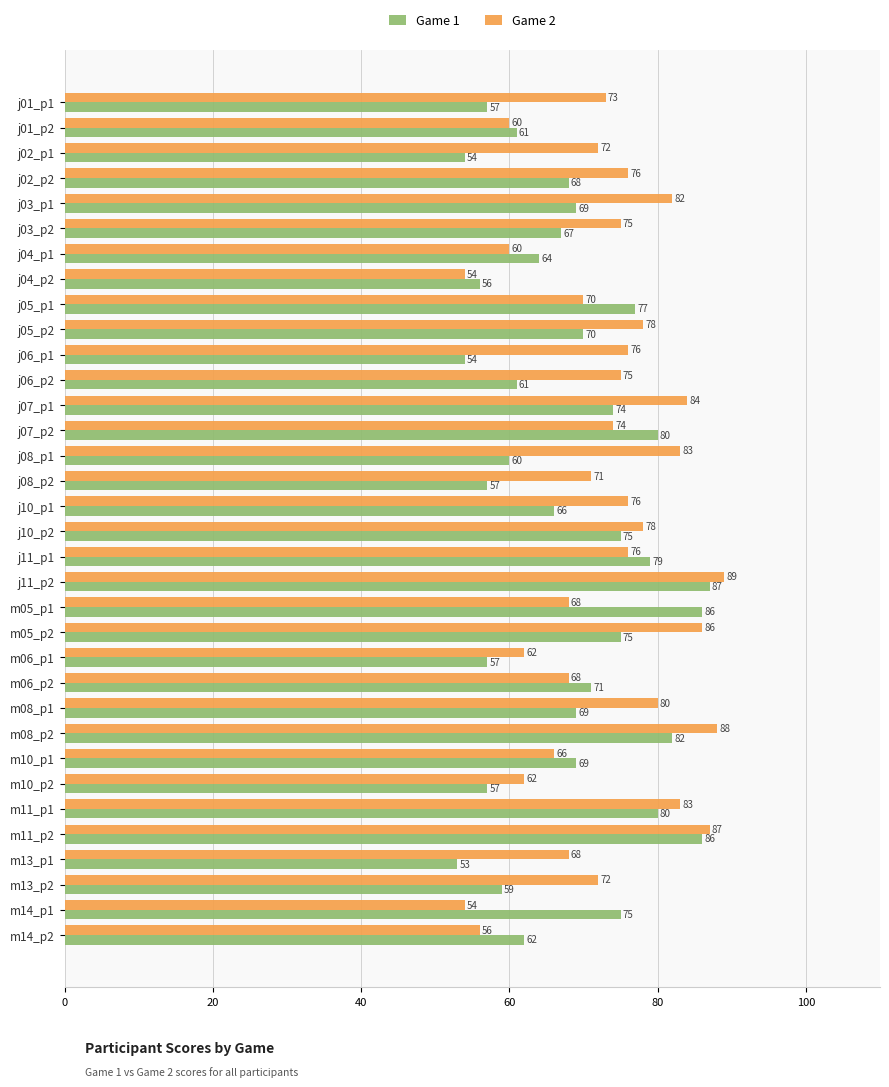

Which series changed the most between j01_p1 and j11_p2?

Game 1